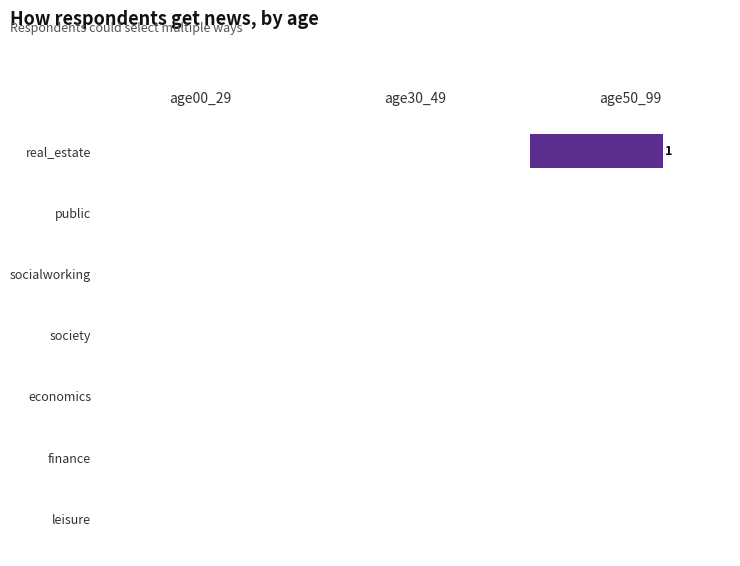

Are the bars horizontal?

Yes